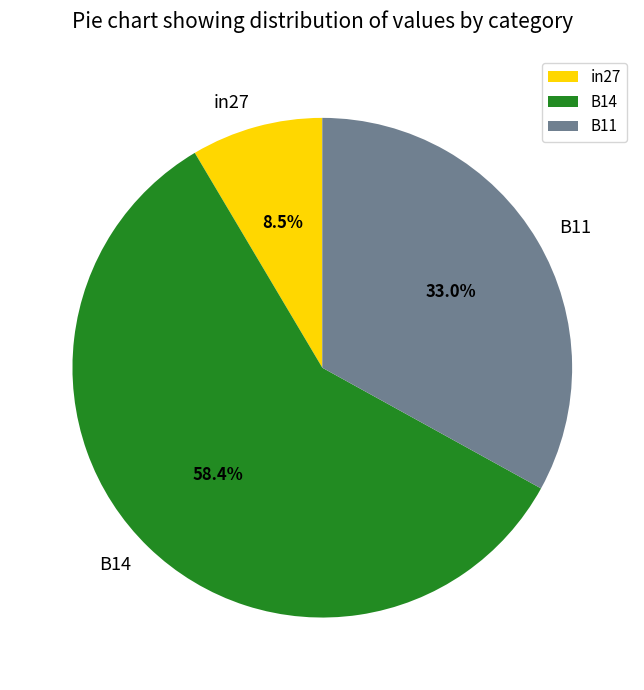

Between in27 and B14, which is larger?

B14